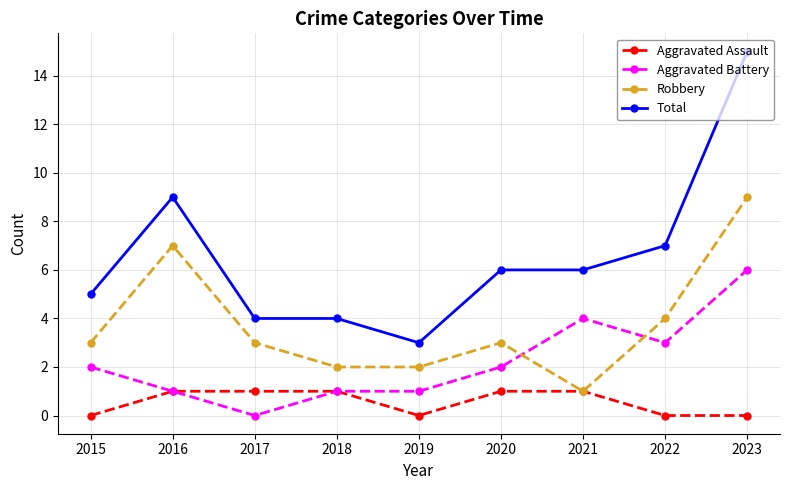

List the series in order of their overall mean, highest first.

Total, Robbery, Aggravated Battery, Aggravated Assault